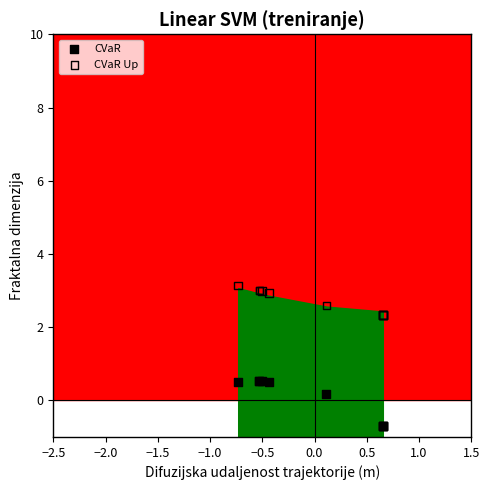

Which series has the widest spread of Y values?

CVaR